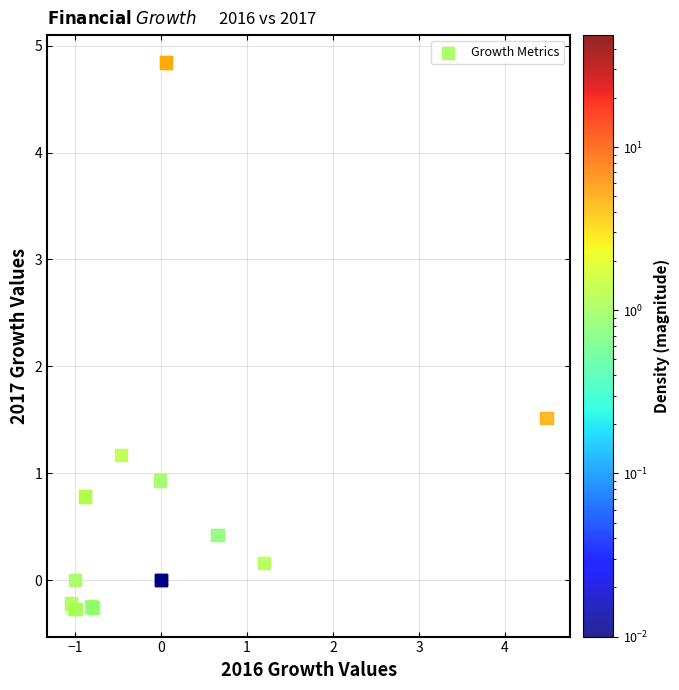

What Y value in the scatter plot is closest to 2?

1.5